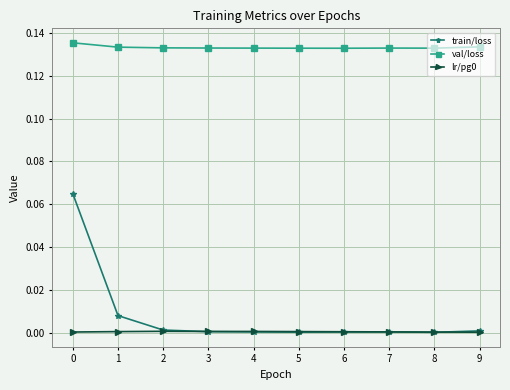

True or false: lr/pg0 has more than 0 points higher than both neighbors.

True